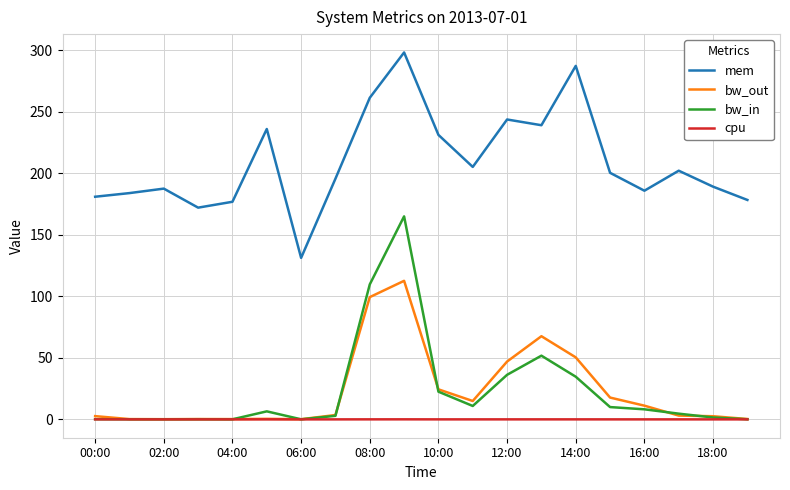

List the series in order of their peak value, highest first.

mem, bw_in, bw_out, cpu